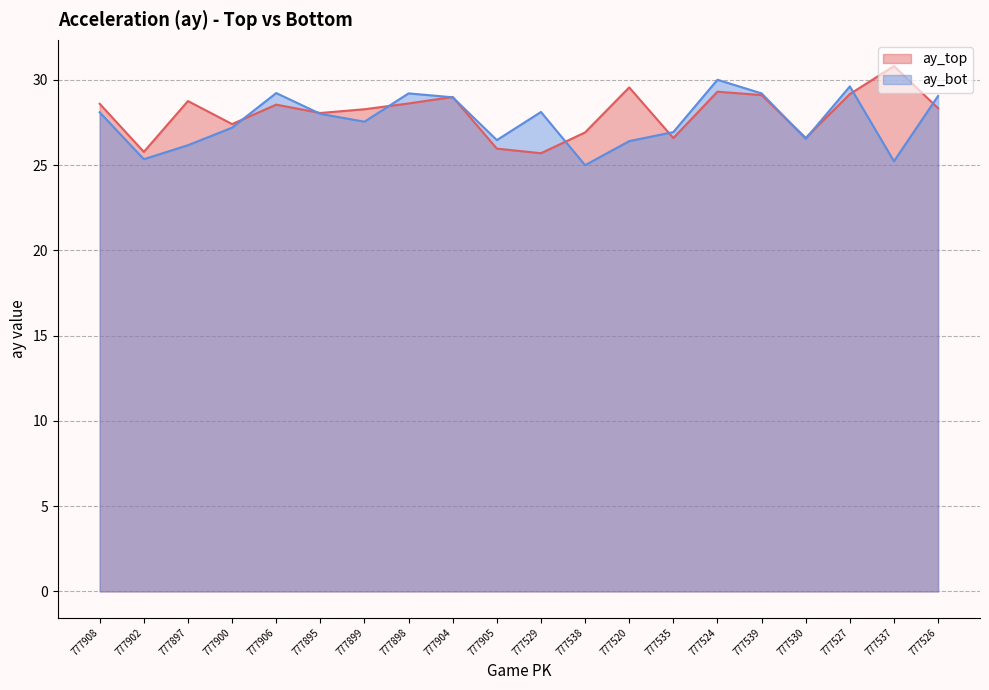

How many lines are shown in the chart?

2